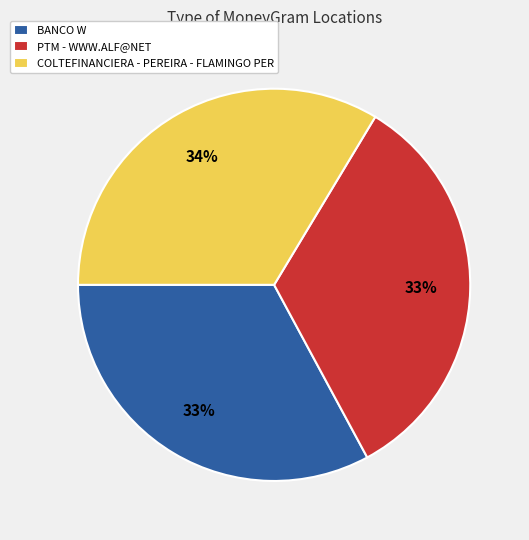

Count the number of slices in the pie.

3